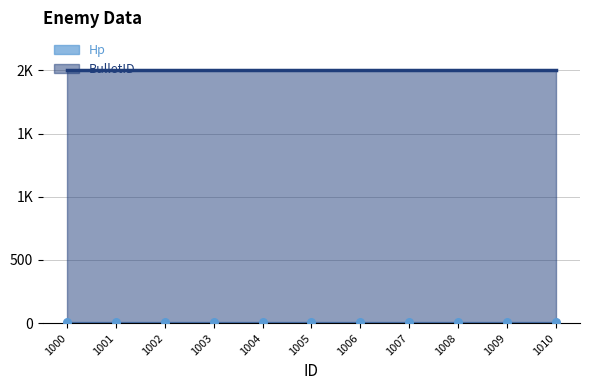

Which series has the largest Y range (max minus min)?

Hp